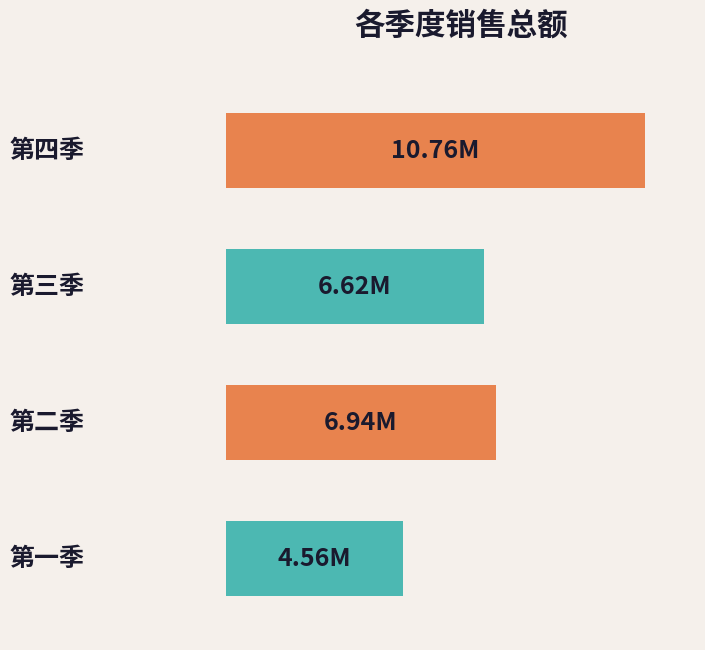

What is the difference between the maximum and minimum values?

6.2